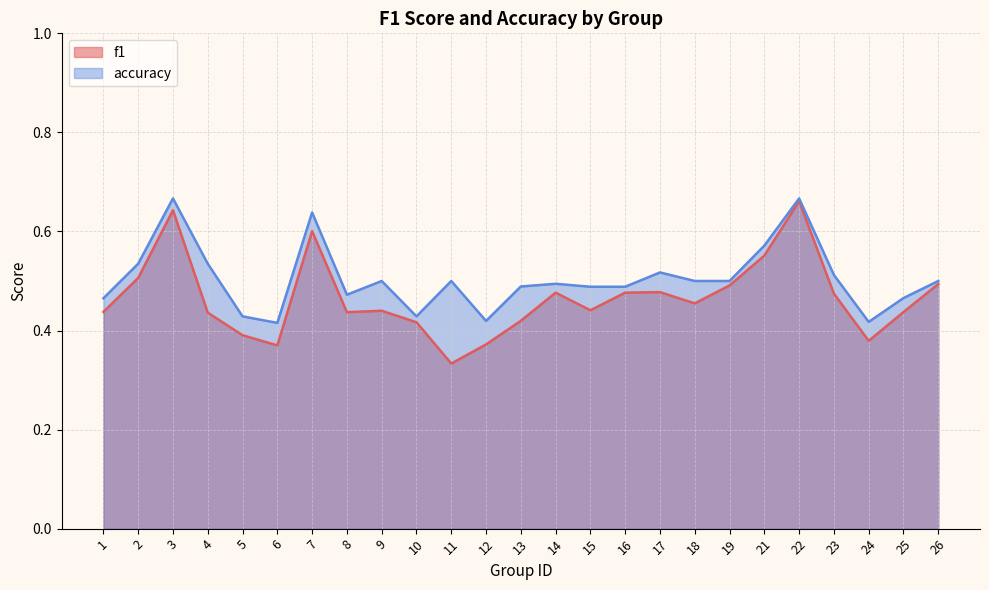

Is the value of accuracy at 26 greater than the value of f1 at 18?

Yes